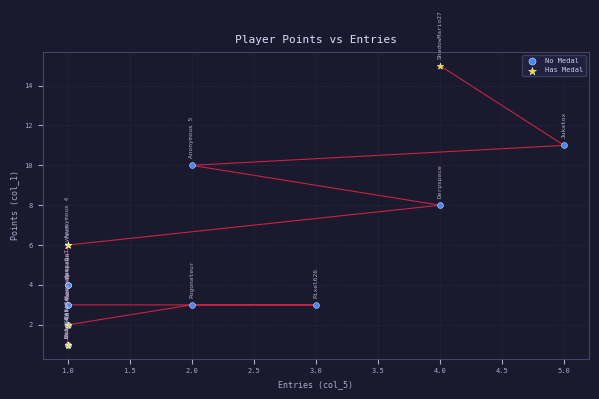

Which series reaches the maximum Y coordinate?

Has Medal